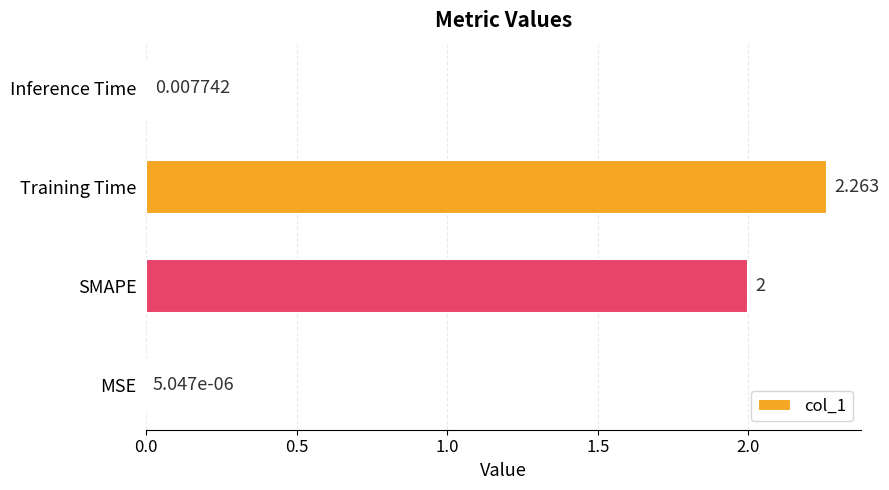

Which has a higher value, Training Time or MSE?

Training Time